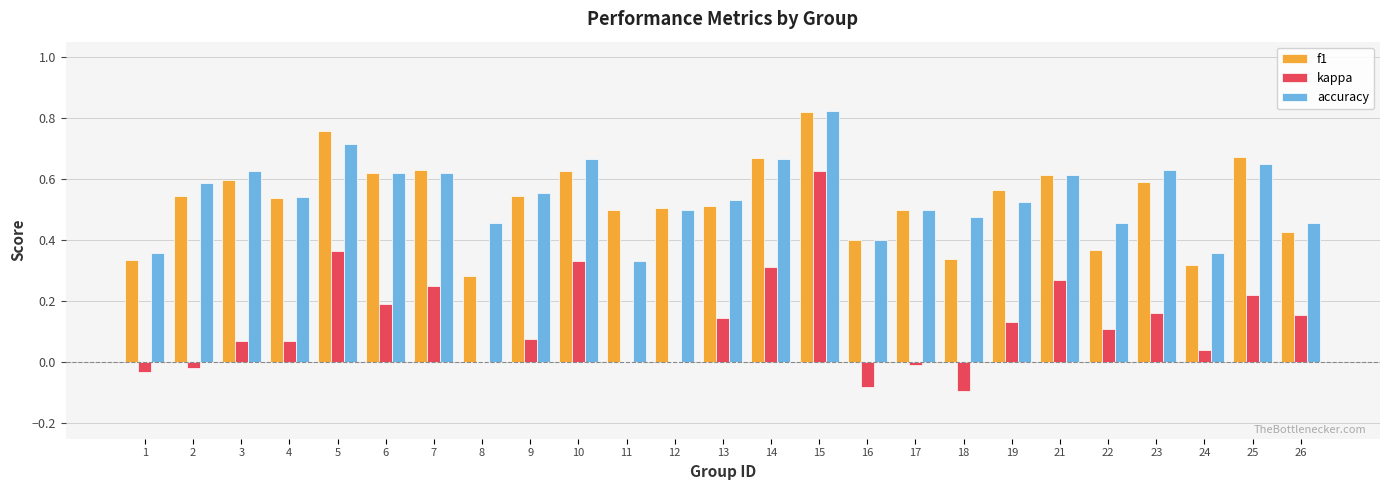

At which category does the chart reach its peak across all series?

15